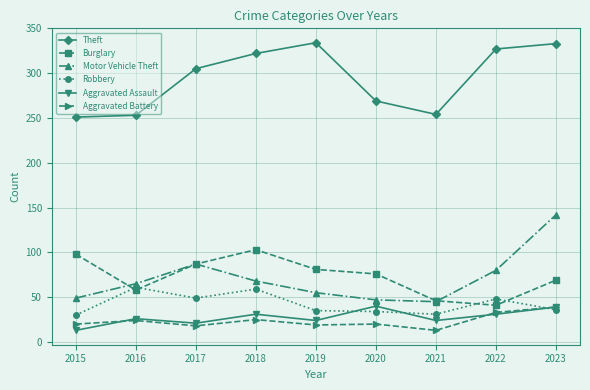

How many data points does each series have?

9